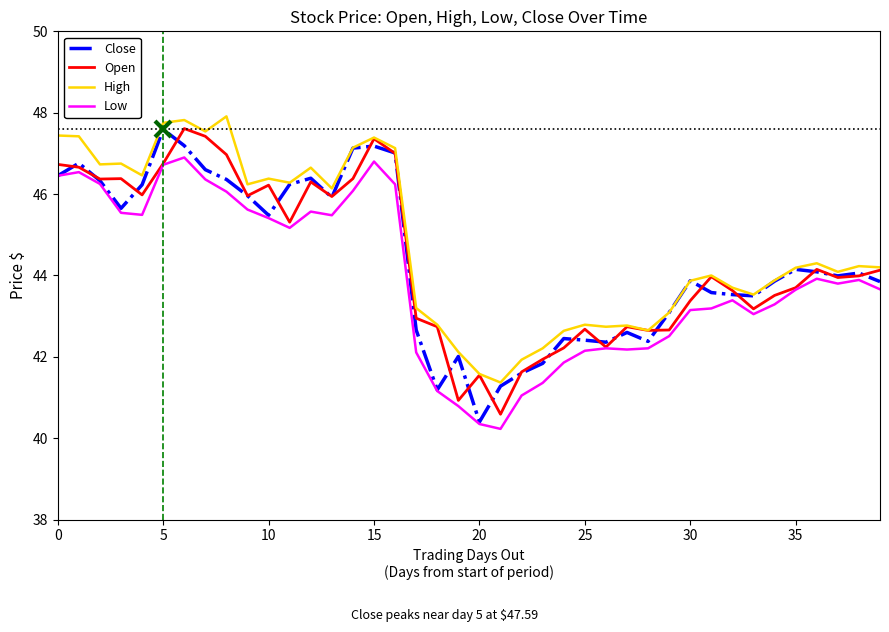

What is the greatest value displayed?

47.9